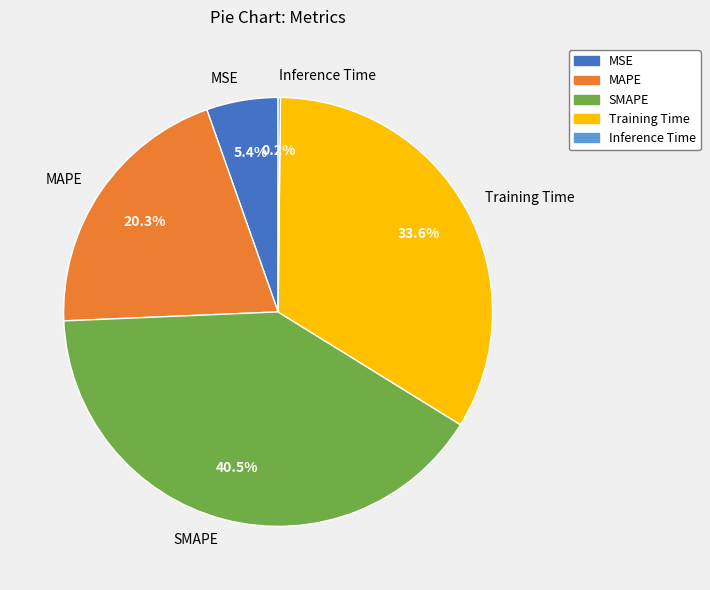

To the nearest percent, what is the average slice percentage?

20%